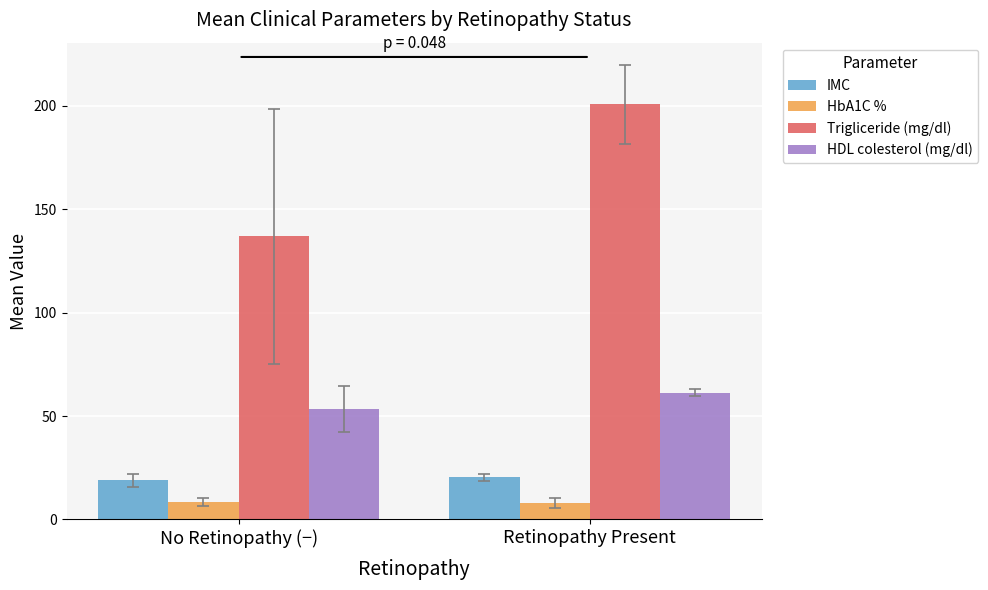

What is the value of the HDL colesterol (mg/dl) bar at the 2nd from the left?

61.3